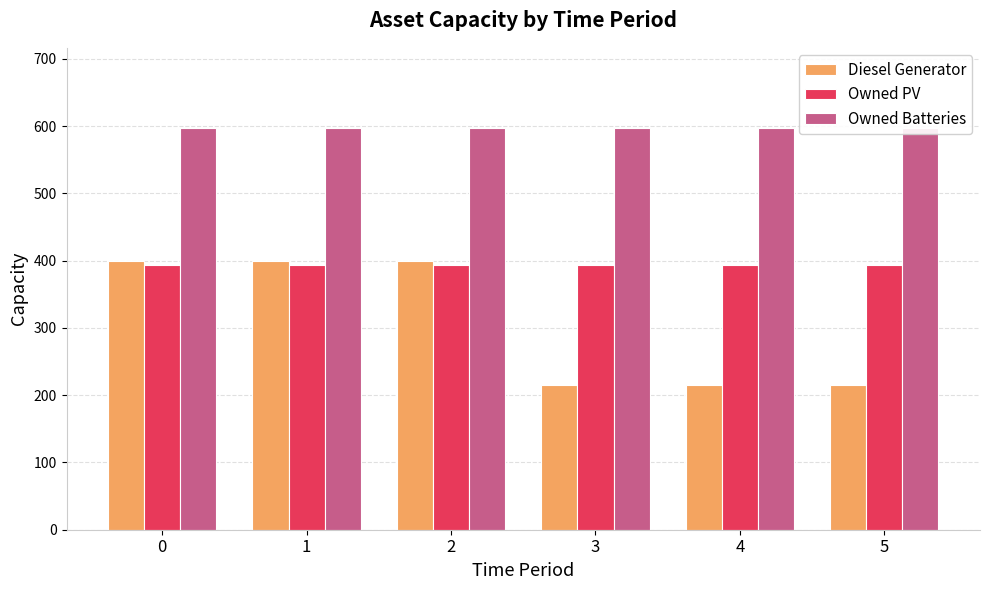

What is the smallest value displayed?

215